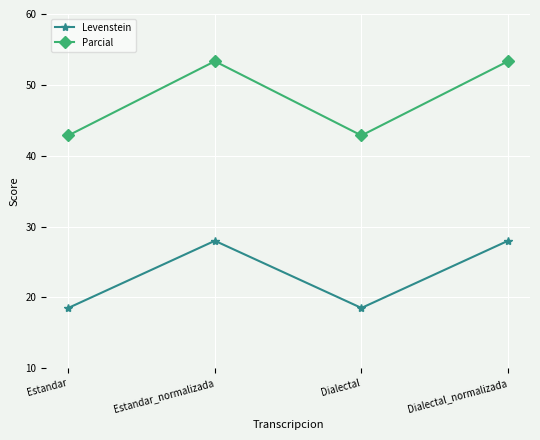

How many lines are shown in the chart?

2